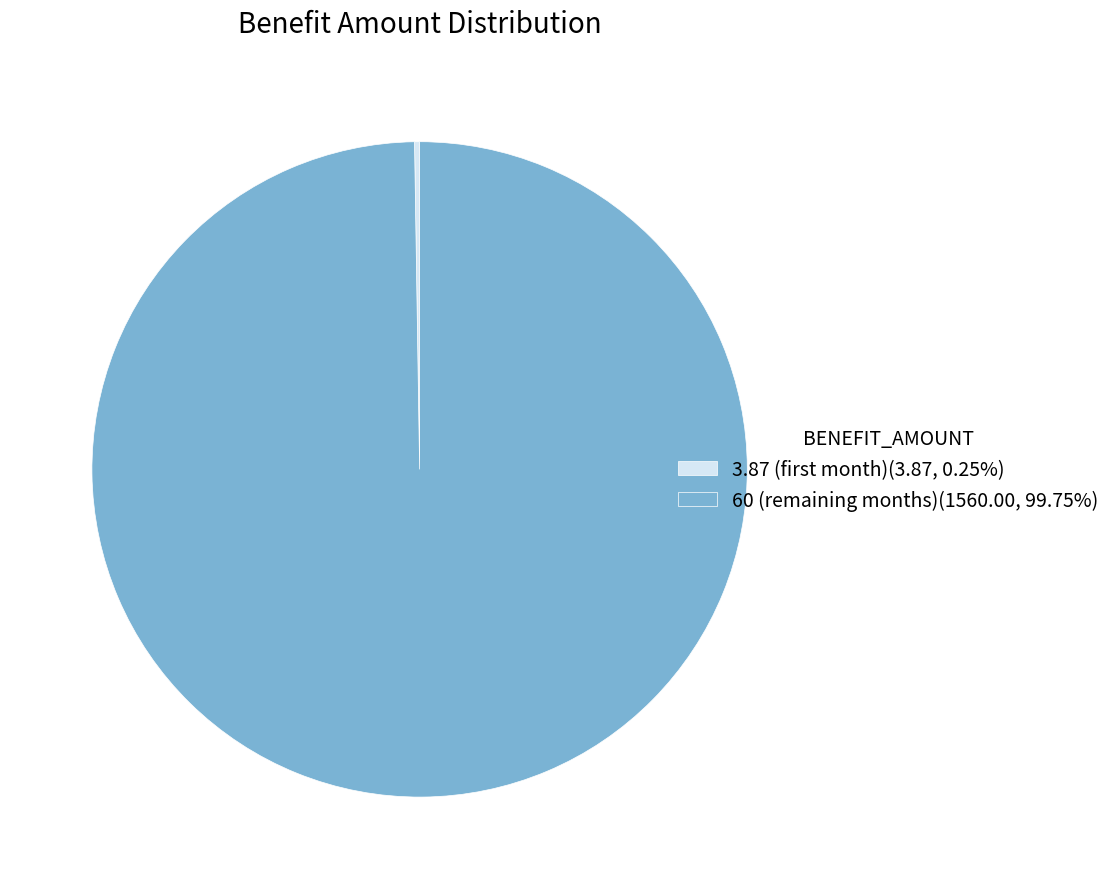

Is there a majority slice in this chart?

Yes